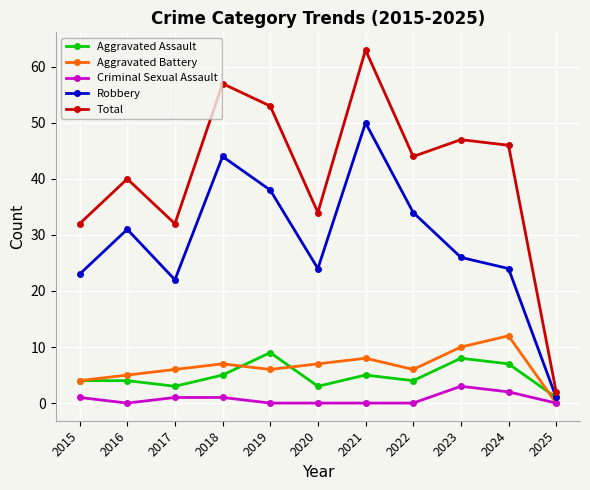

How many Criminal Sexual Assault values are between 0 and 1?

9